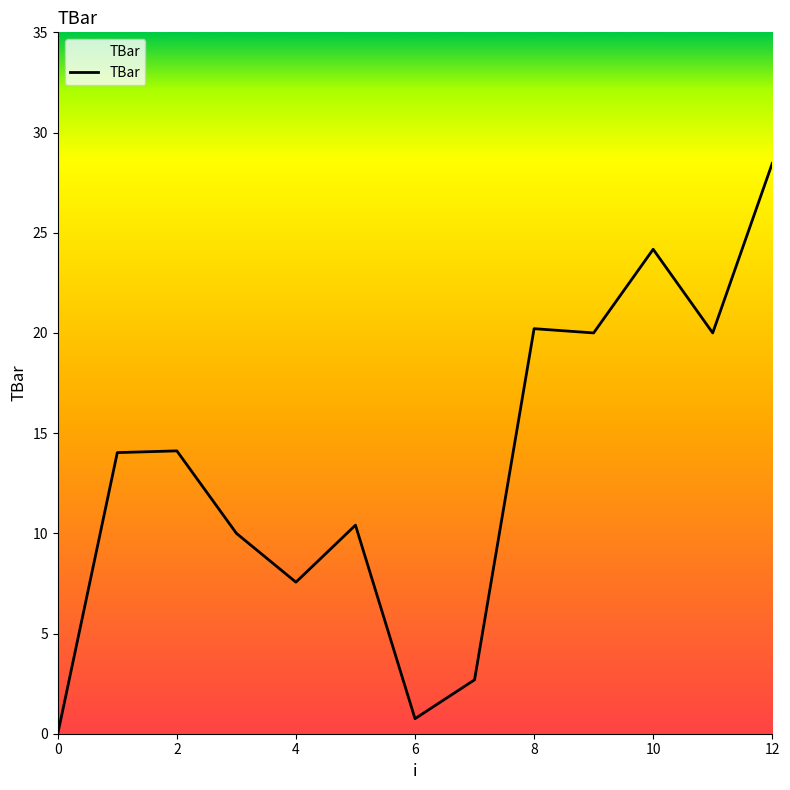

What is the greatest value displayed?

28.5